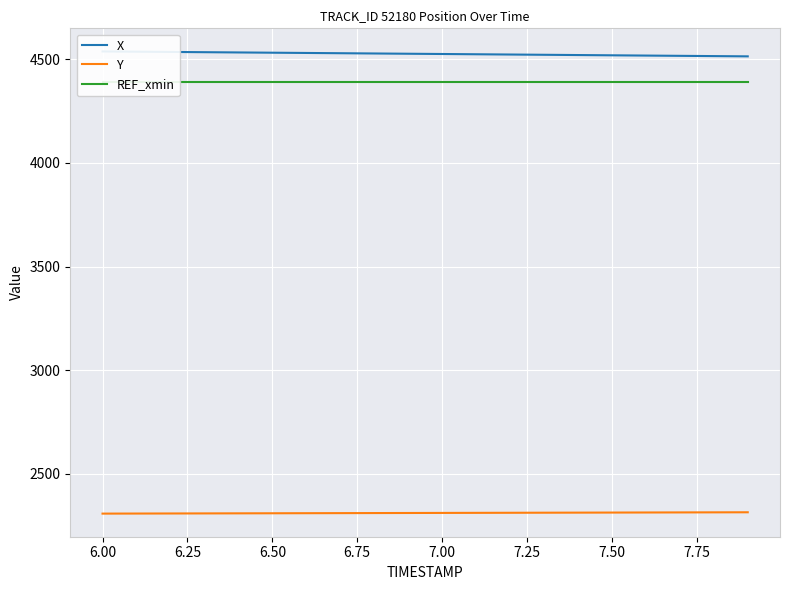

What is the minimum value for Y?

2308.2